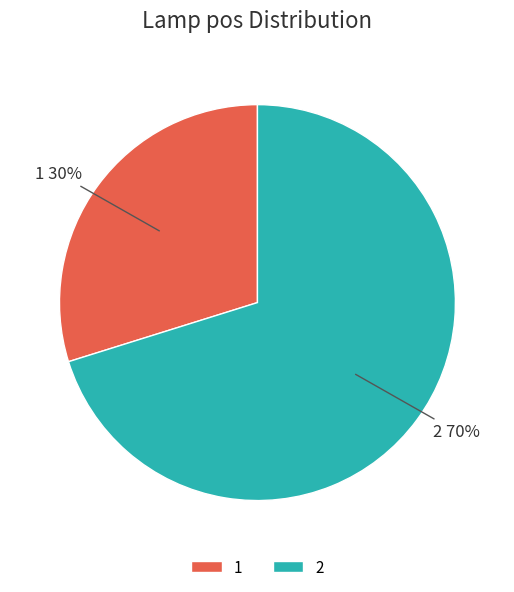

Is 2 the majority of the pie?

Yes